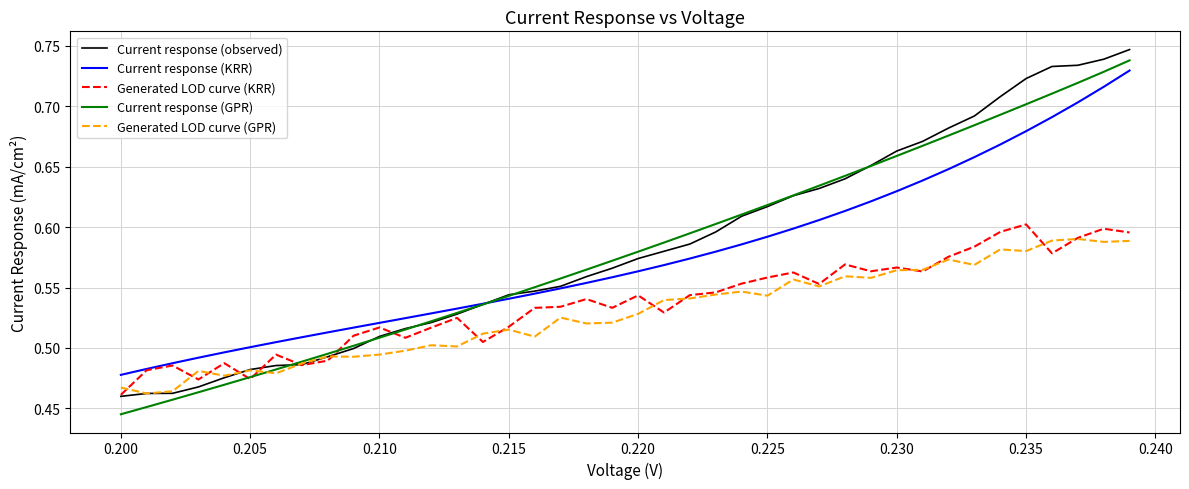

True or false: Generated LOD curve (GPR) and Current response (KRR) intersect in this chart.

False